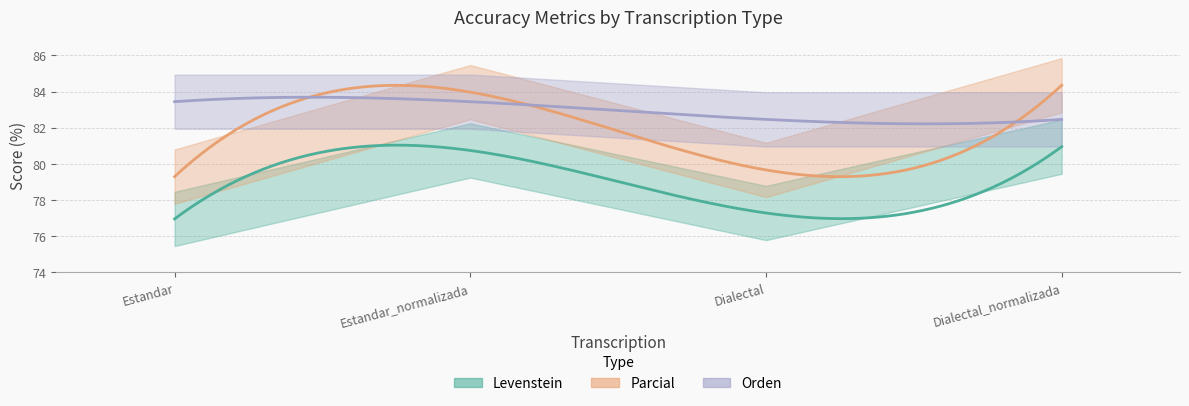

What is the difference between the highest and lowest values at Estandar_normalizada?

3.2